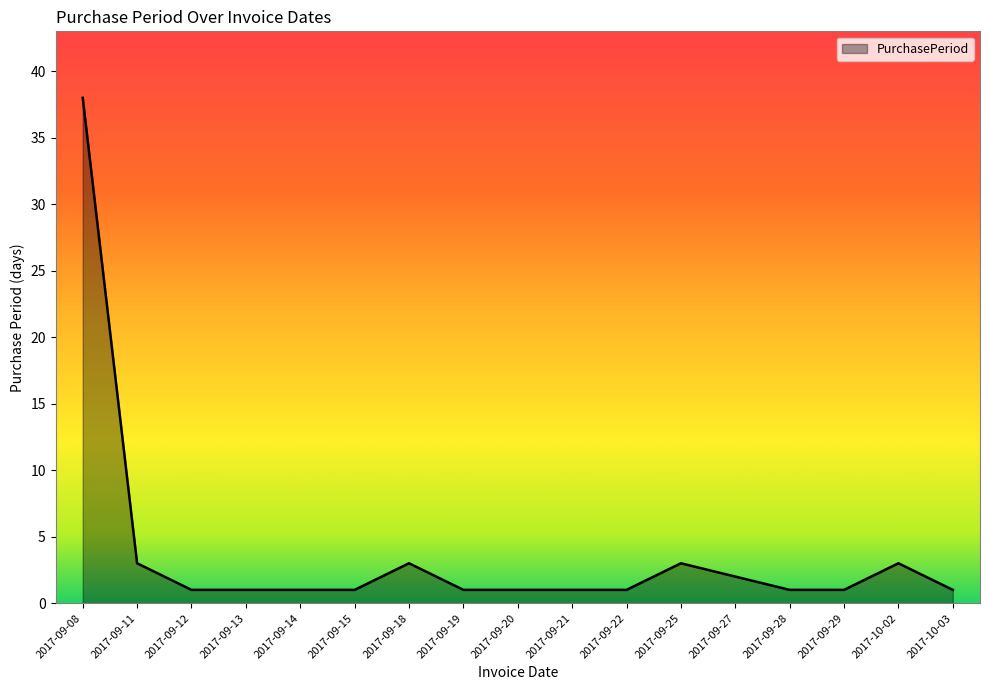

True or false: the data has more than 0 interior local peaks.

True